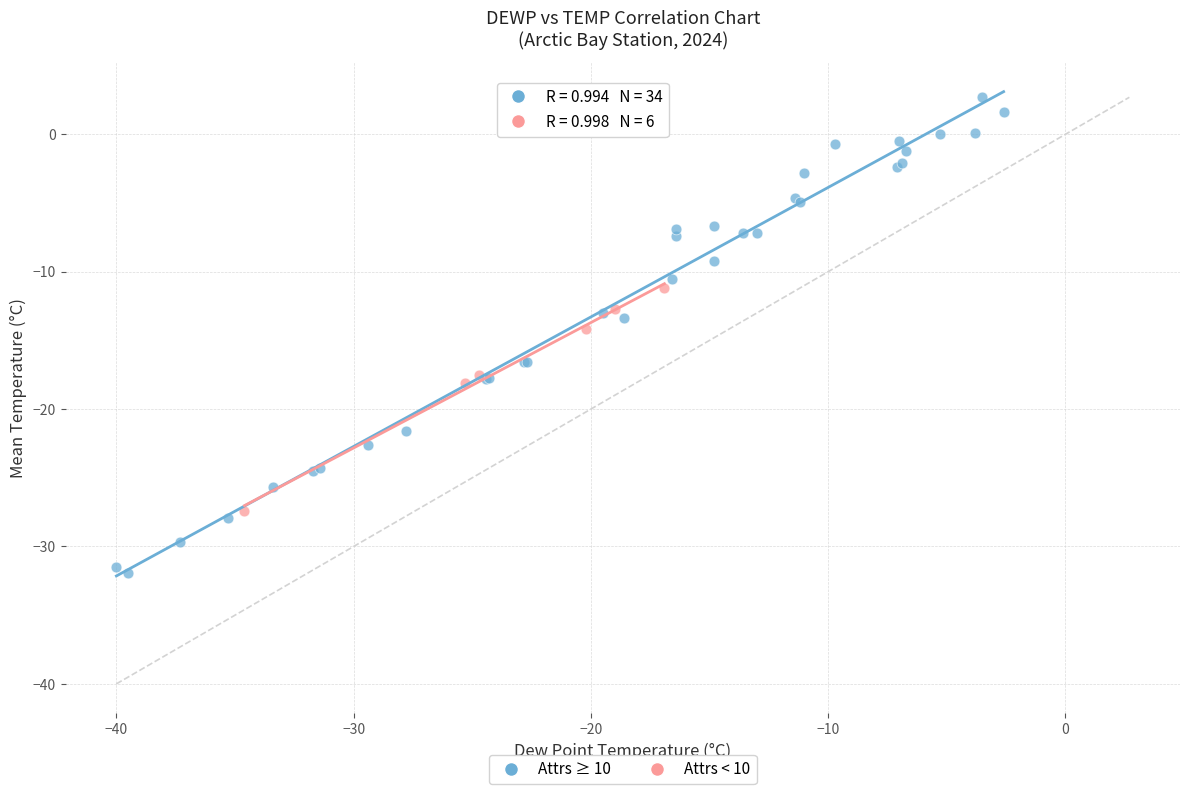

Which series contains the lowest Y value?

Attrs ≥ 10